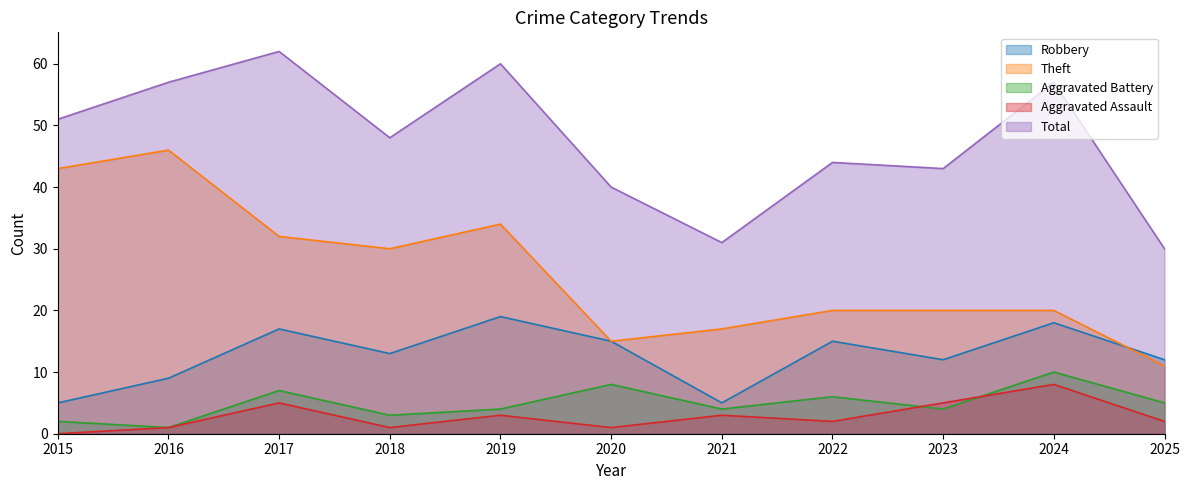

How many data points in Theft are less than 20?

3